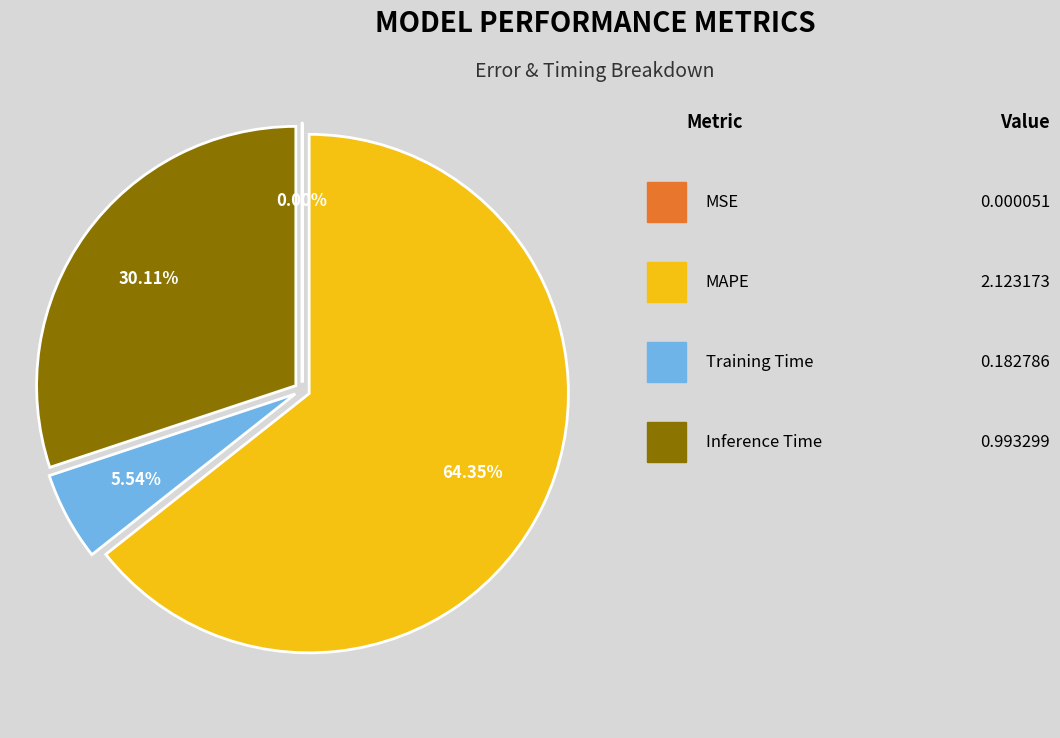

Is there any slice that represents more than half of the pie?

Yes